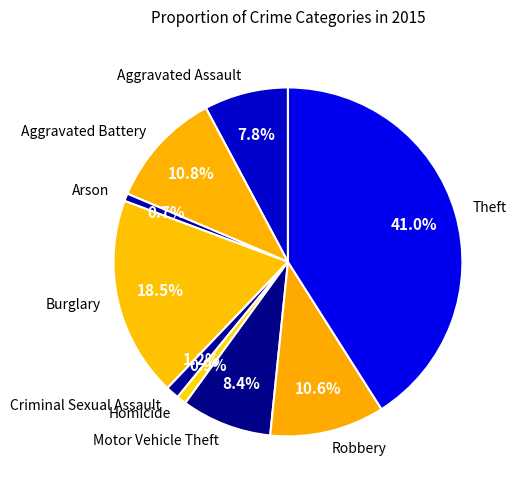

How many segments does this pie chart have?

9